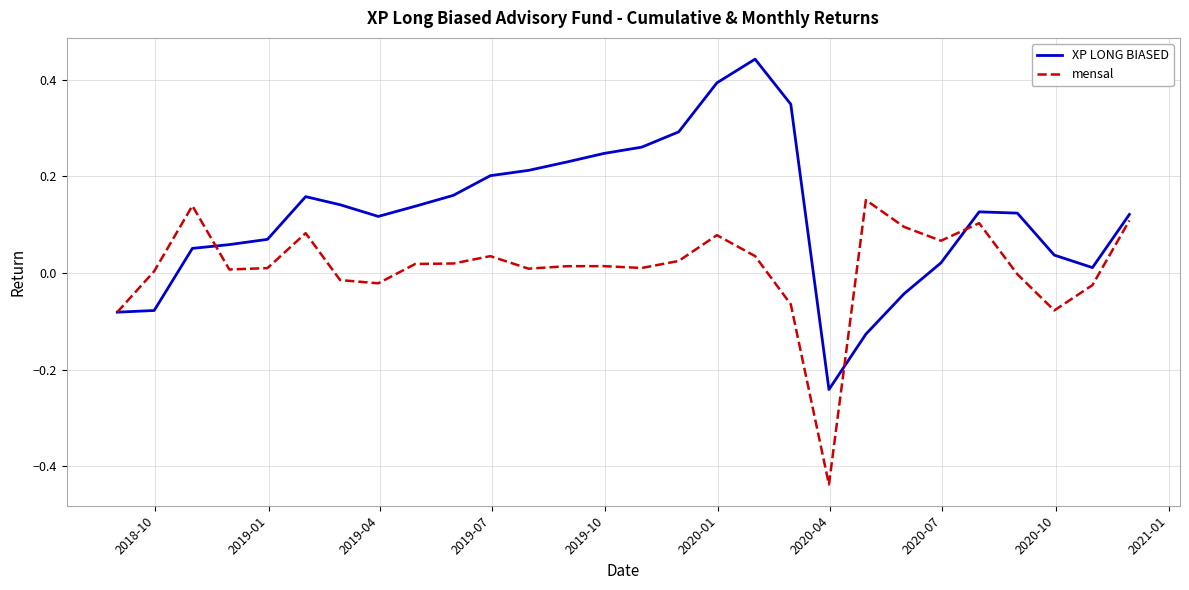

Which series has the largest range (max minus min)?

XP LONG BIASED